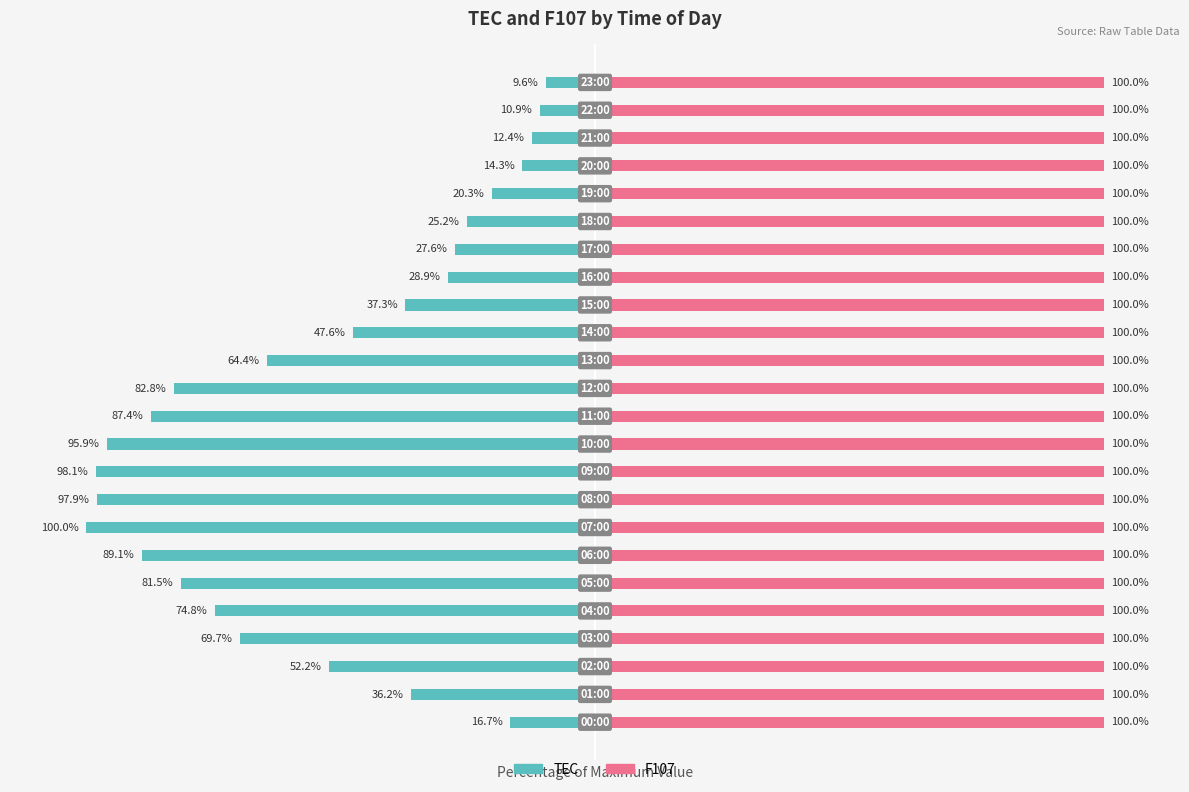

How many groups of bars are there?

24